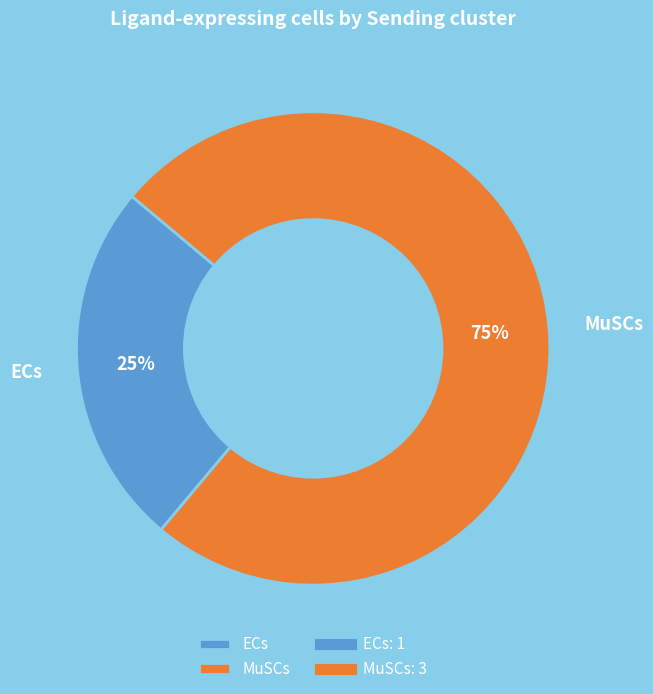

Do ECs and MuSCs together represent more than half of the pie?

Yes